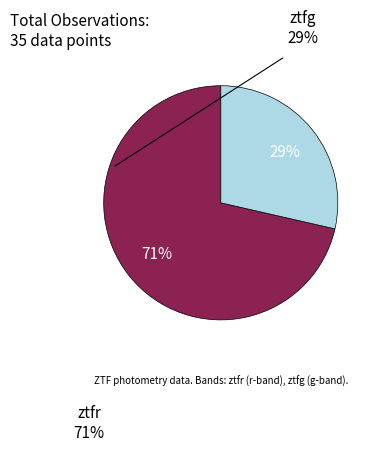

How many slices are in this pie chart?

2